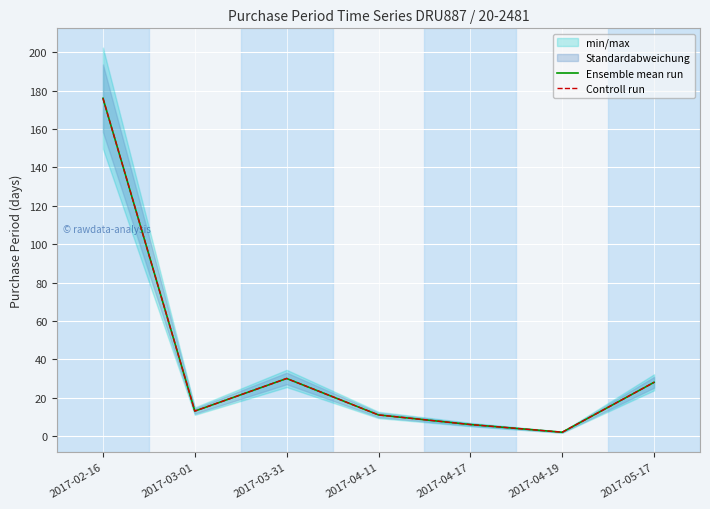

True or false: Controll run and Ensemble mean run intersect in this chart.

False